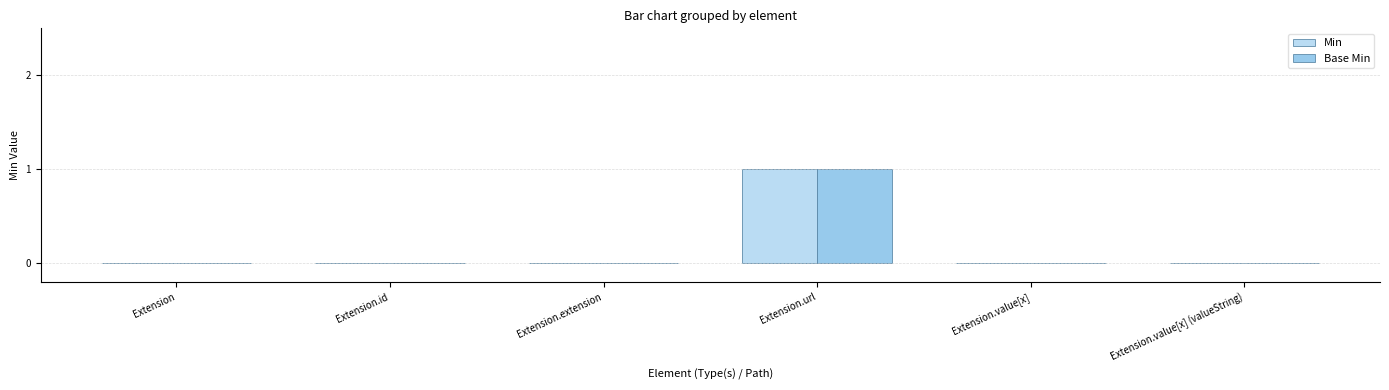

At which category is the sum across all series the highest?

Extension.url